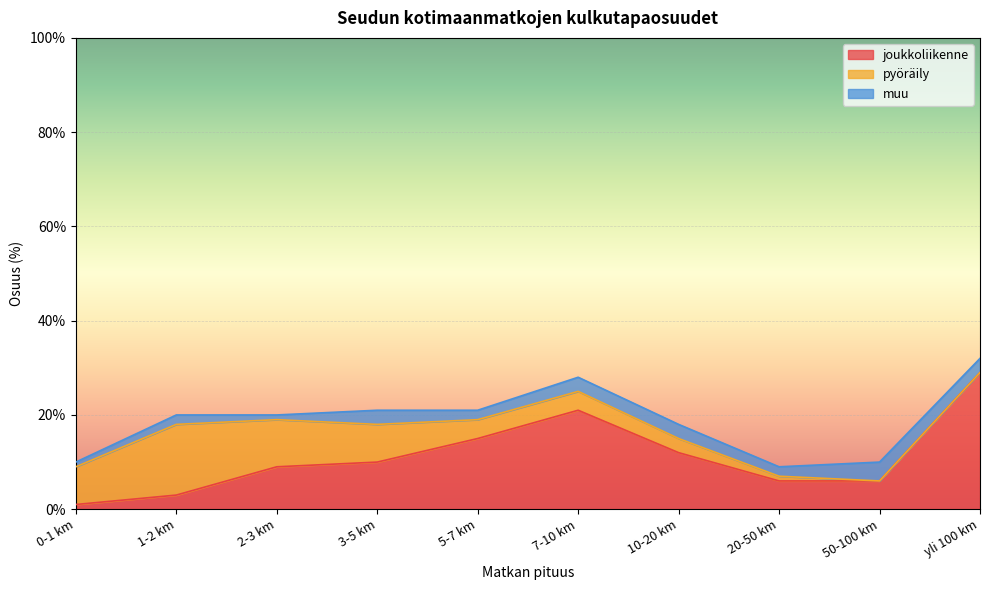

The value of joukkoliikenne at 2-3 km is 9. True or false?

True